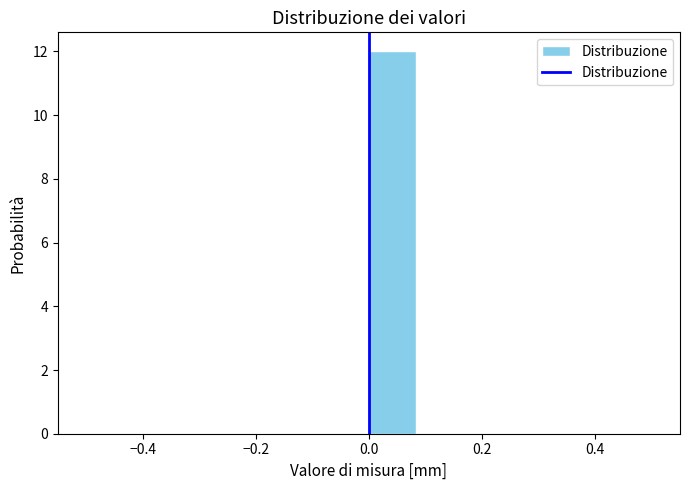

Reading left to right, list every bar in this chart as the range it spans on the x-axis followed by its height. Neither the bar edges nor the heights are printed on the chart, so give them approximately, as read against the axes.

-0.50 to -0.42: 0
-0.42 to -0.34: 0
-0.34 to -0.24: 0
-0.24 to -0.16: 0
-0.16 to -0.08: 0
-0.08 to 0.00: 0
0.00 to 0.08: 12
0.08 to 0.16: 0
0.16 to 0.26: 0
0.26 to 0.34: 0
0.34 to 0.42: 0
0.42 to 0.50: 0